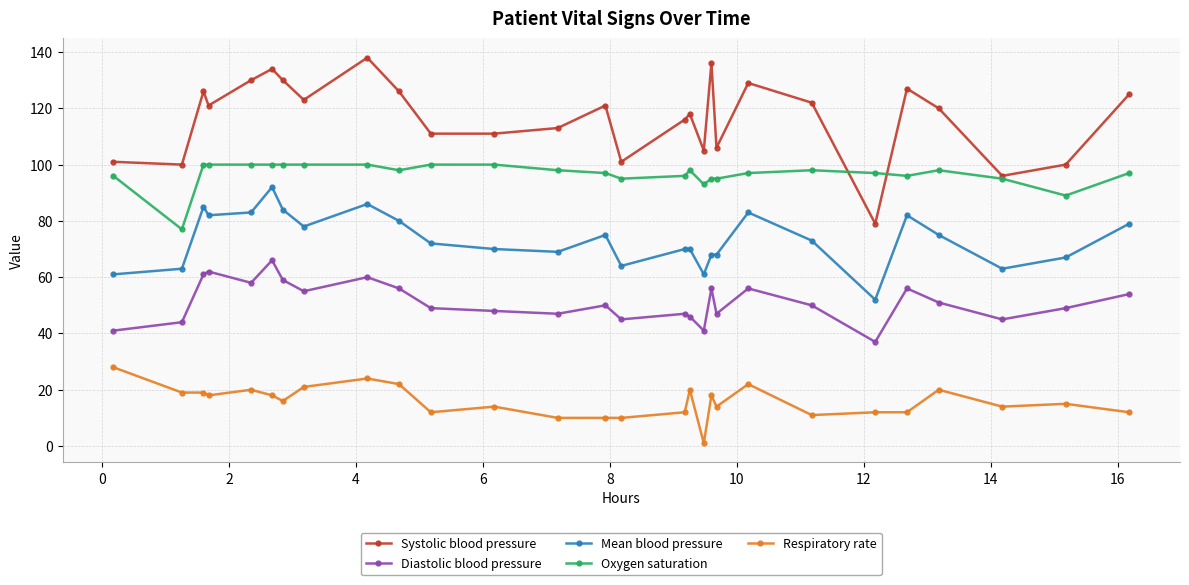

True or false: Mean blood pressure and Systolic blood pressure intersect in this chart.

False